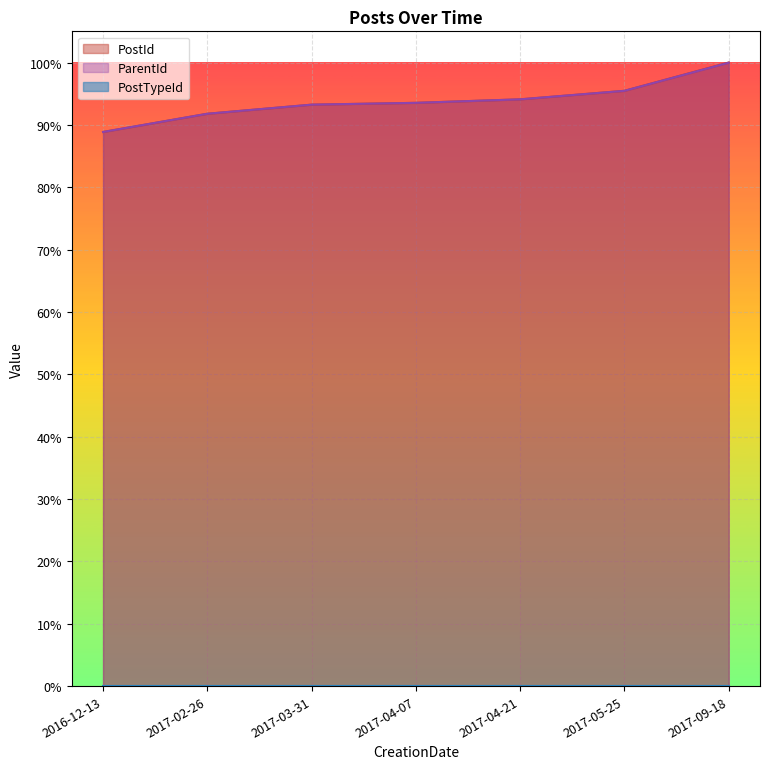

What is the spread (max minus min) of values at 2017-03-31?

0.9